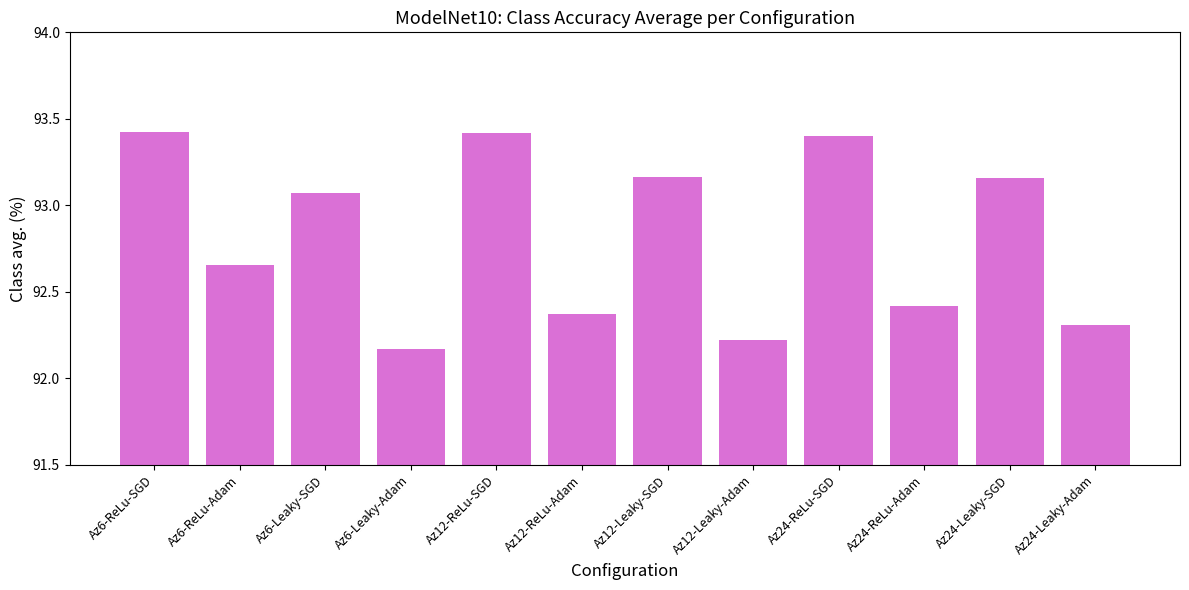

How many values exceed 93?

6